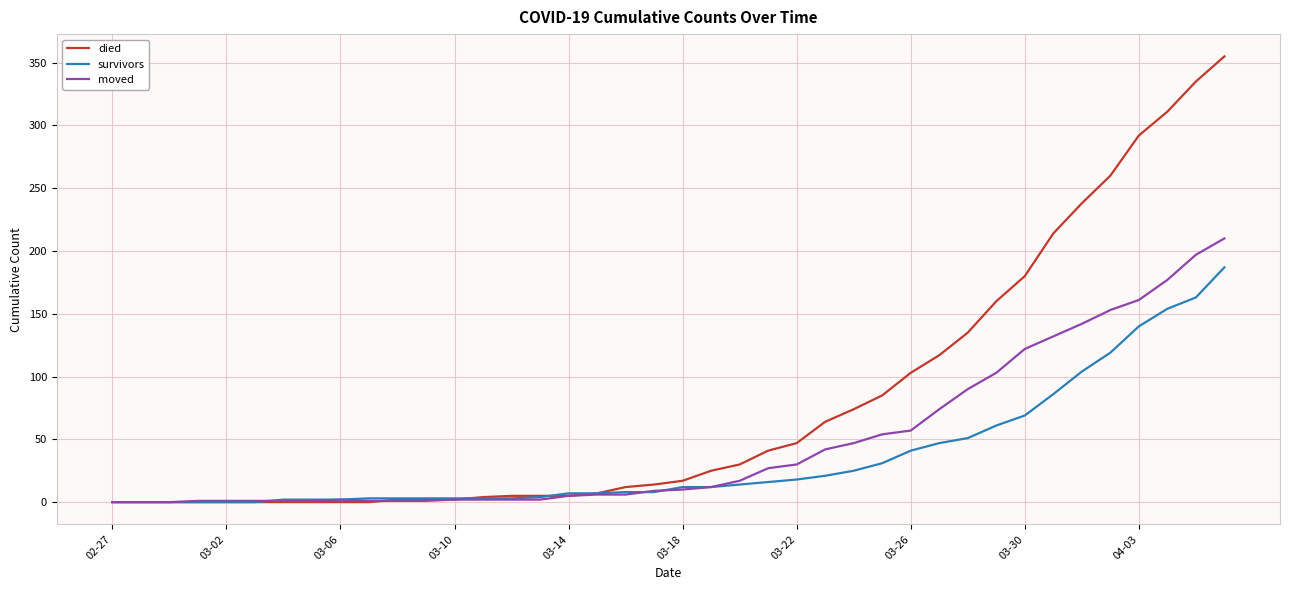

What is the highest value of the died series?

355